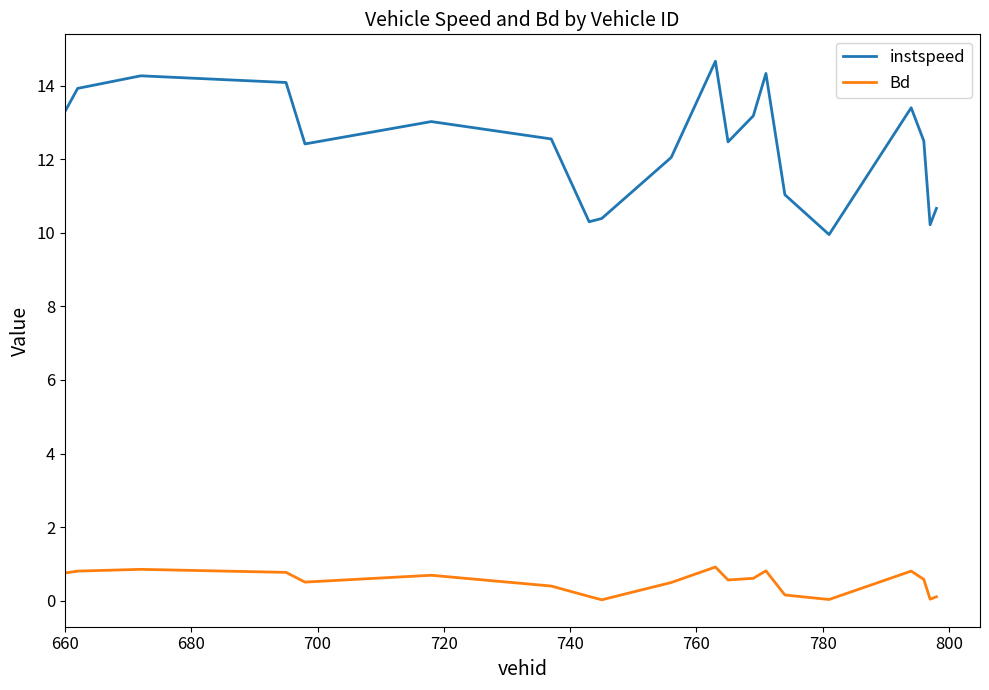

List the series in order of their overall mean, highest first.

instspeed, Bd